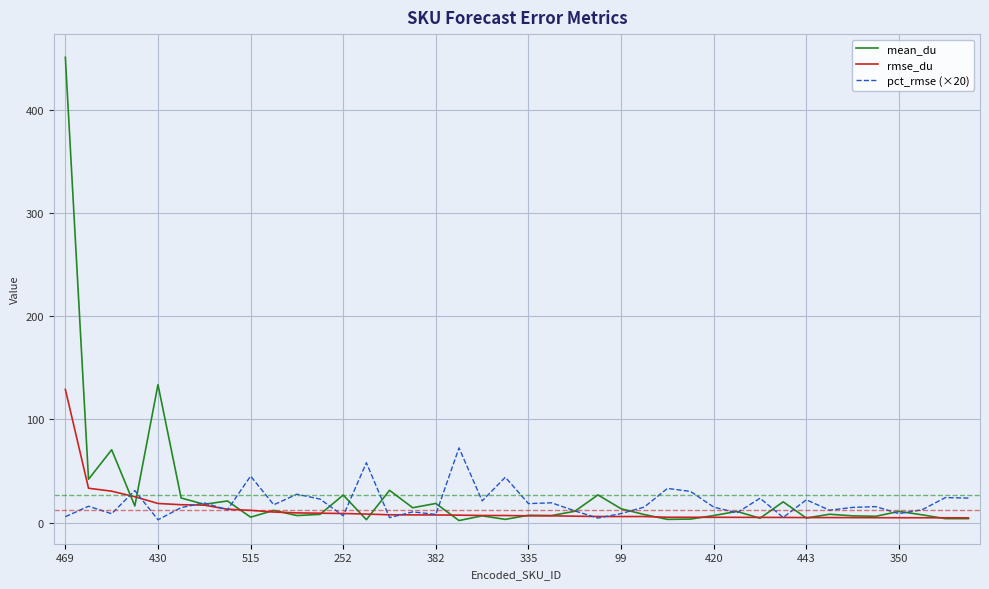

Which series has the largest range (max minus min)?

mean_du